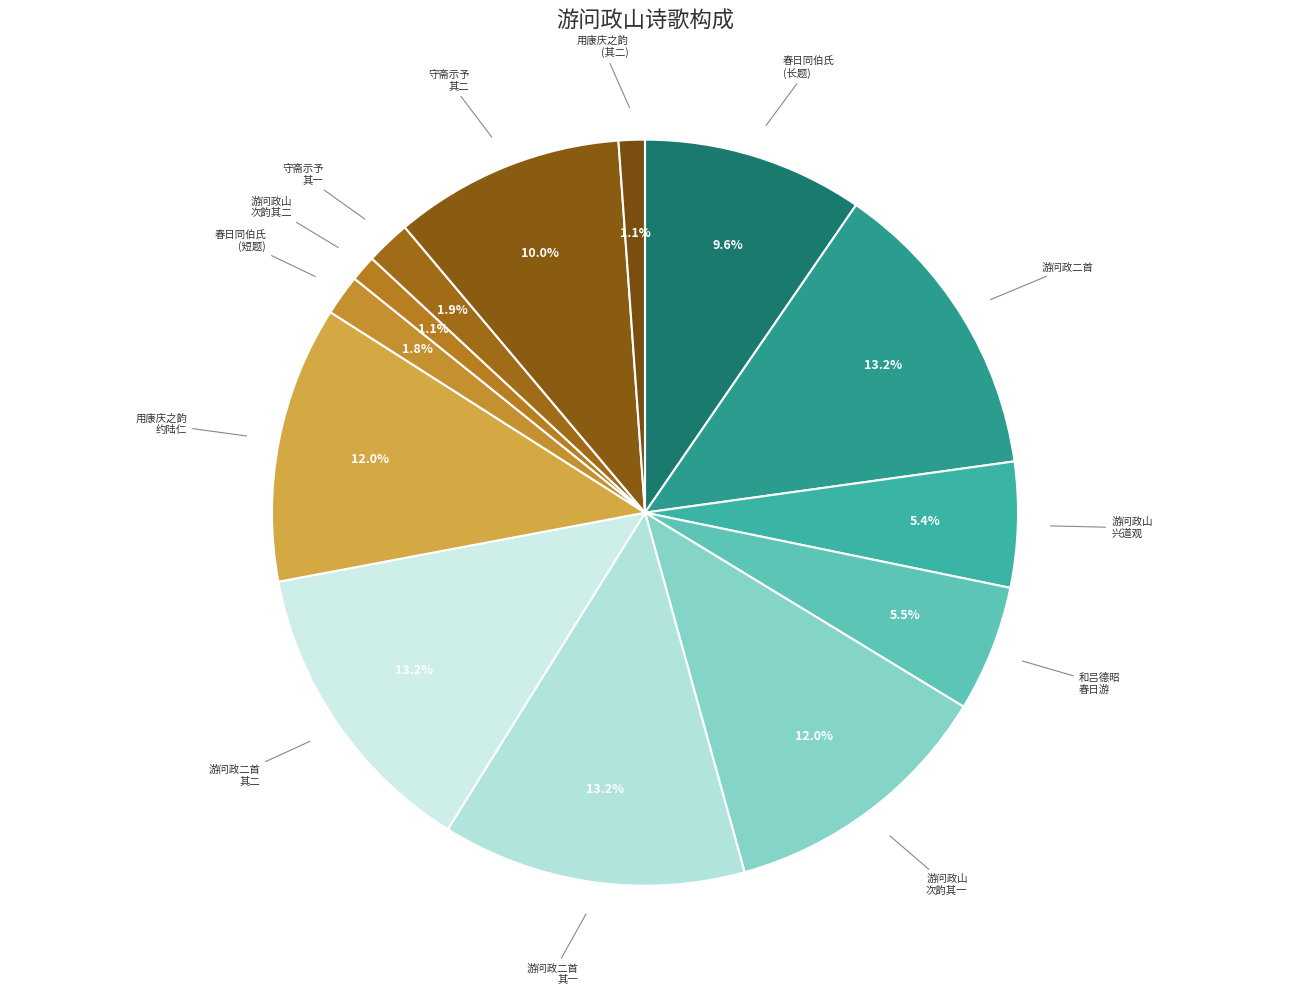

To the nearest percent, what is the difference between the largest and smallest slice percentages?

12%